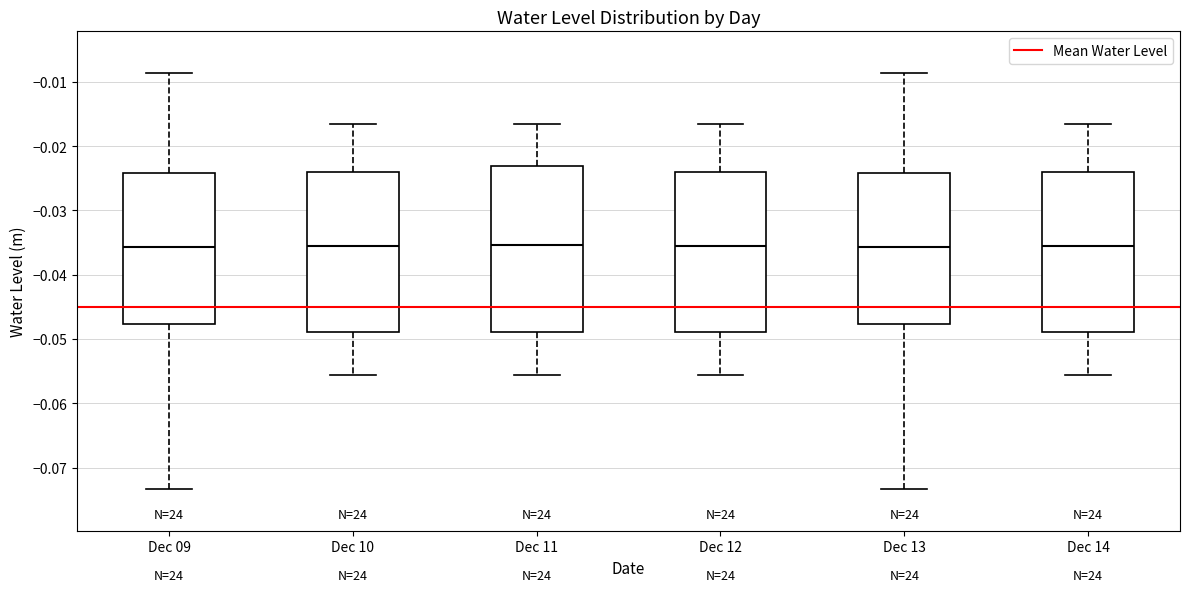

Where does the upper whisker of the box for Dec 13 end on the y-axis? The values are not printed on the chart, so give them approximately, as read against the axis.

-0.009